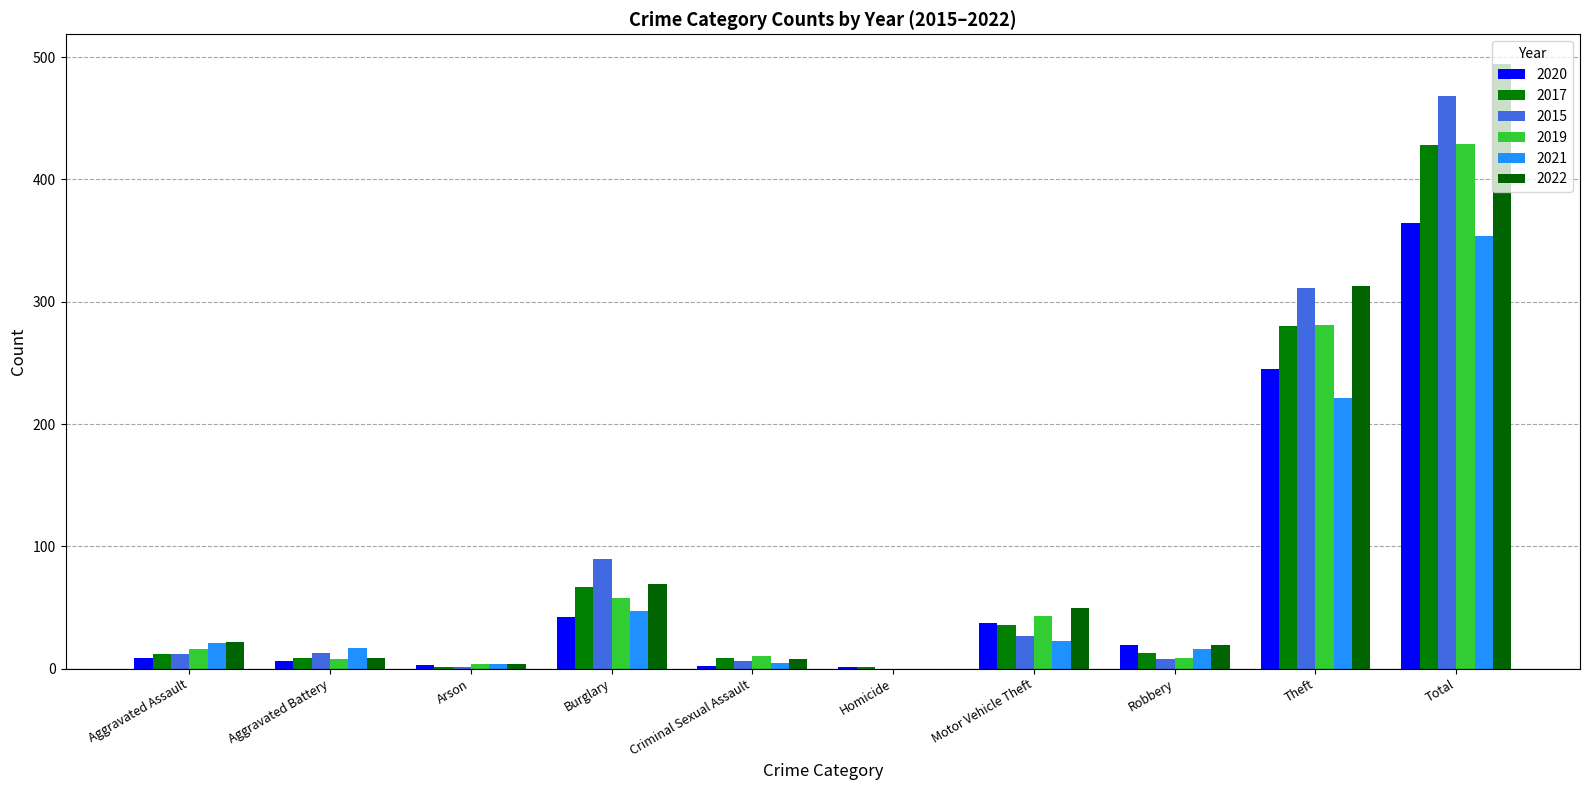

At Burglary, list the series in order from smallest to largest.

2020, 2021, 2019, 2017, 2022, 2015